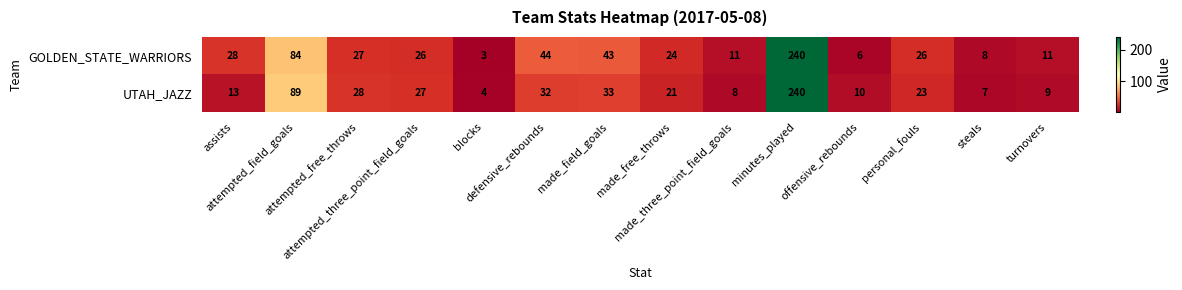

At made_free_throws, list the series in order from smallest to largest.

UTAH_JAZZ, GOLDEN_STATE_WARRIORS